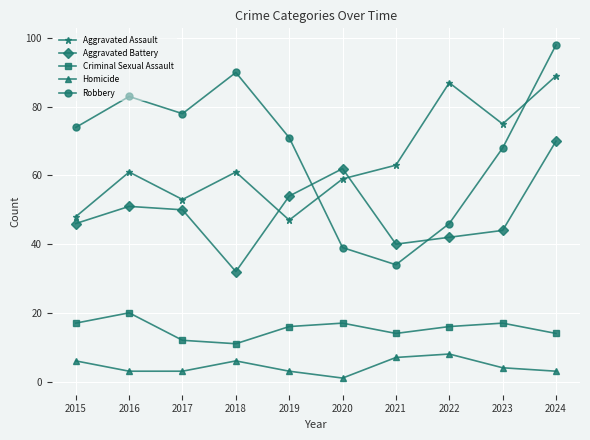

The Aggravated Battery series shows 54 at 2019. True or false?

True